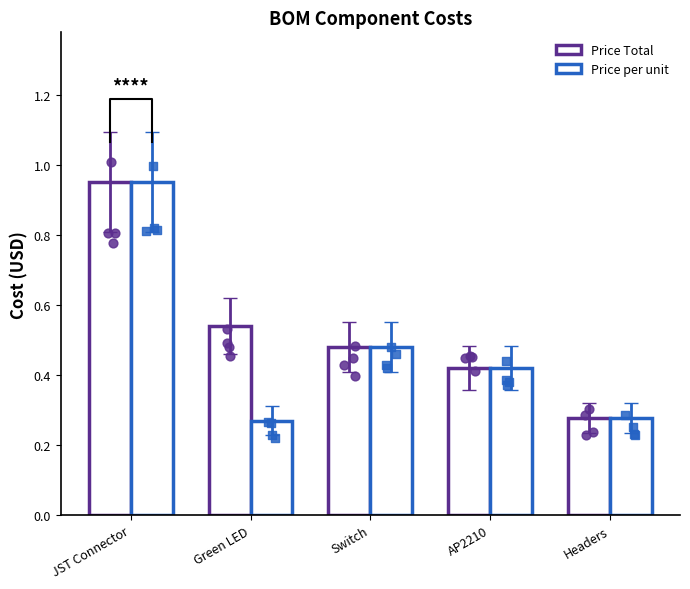

Is the value of Price per unit at AP2210 greater than the value of Price Total at JST Connector?

No